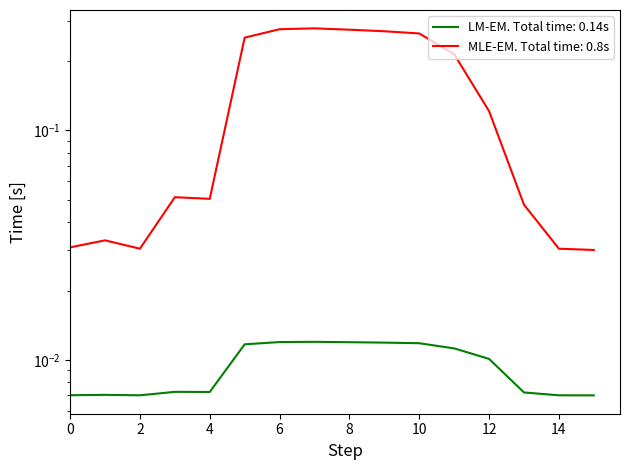

At which category is the sum across all series the highest?

7